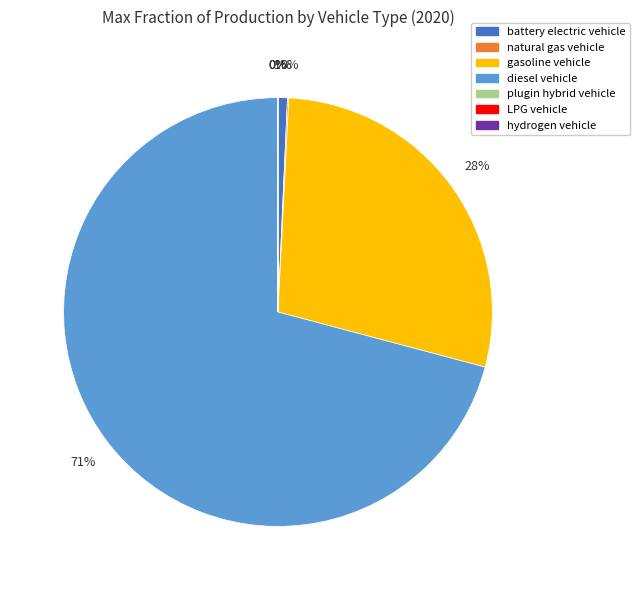

Which slice is the largest?

diesel vehicle